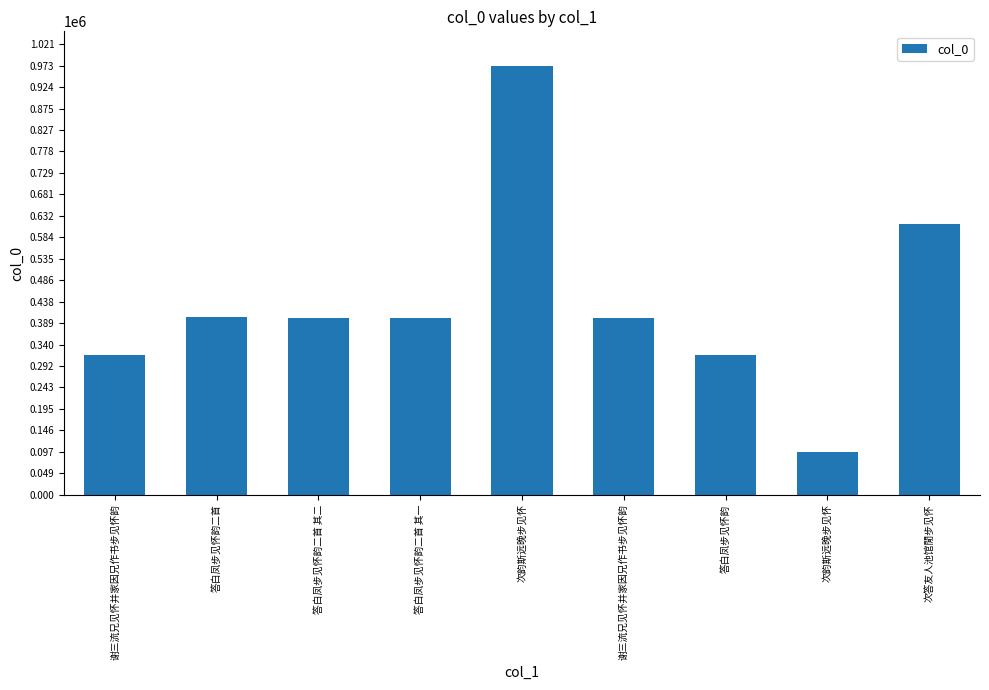

At which label is the value closest to 534753?

次答友人池馆閒步见怀